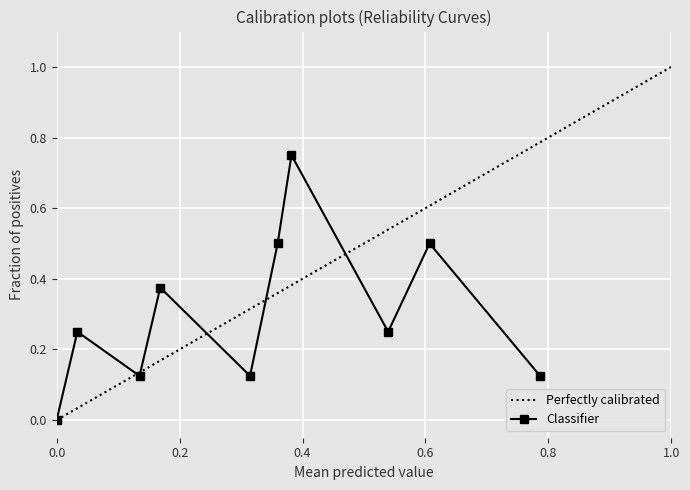

True or false: Perfectly calibrated has a value of 0.8 at 0.8.

True